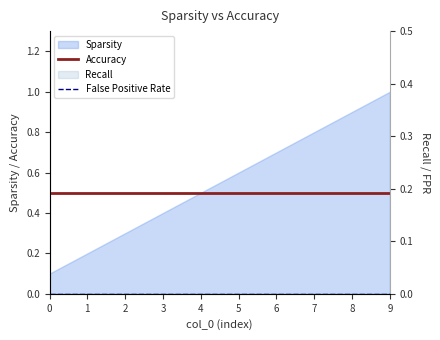

What is the total value across all series at 0?

0.5